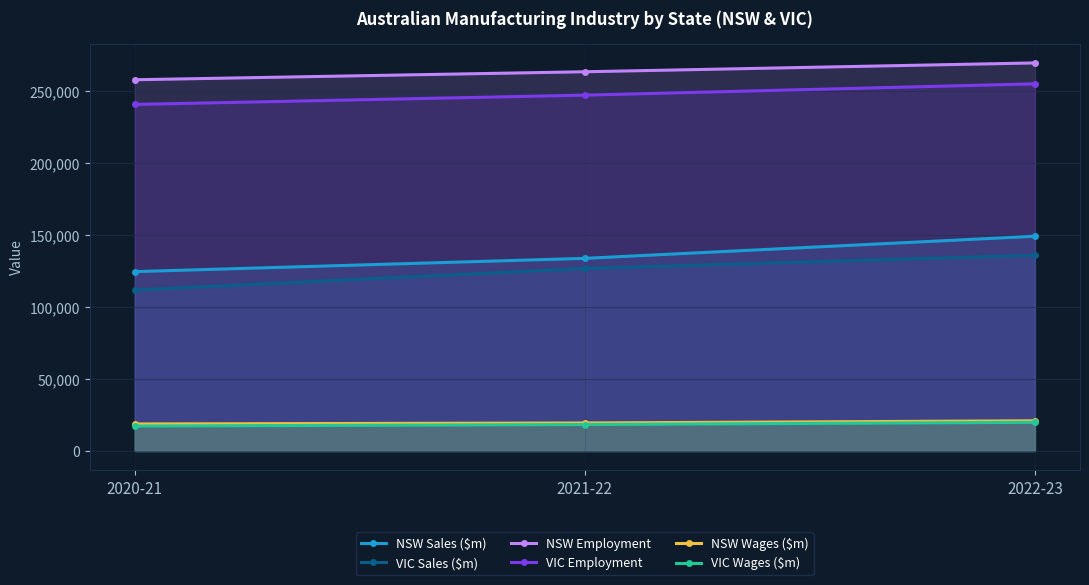

What position from the right is 2020-21?

3